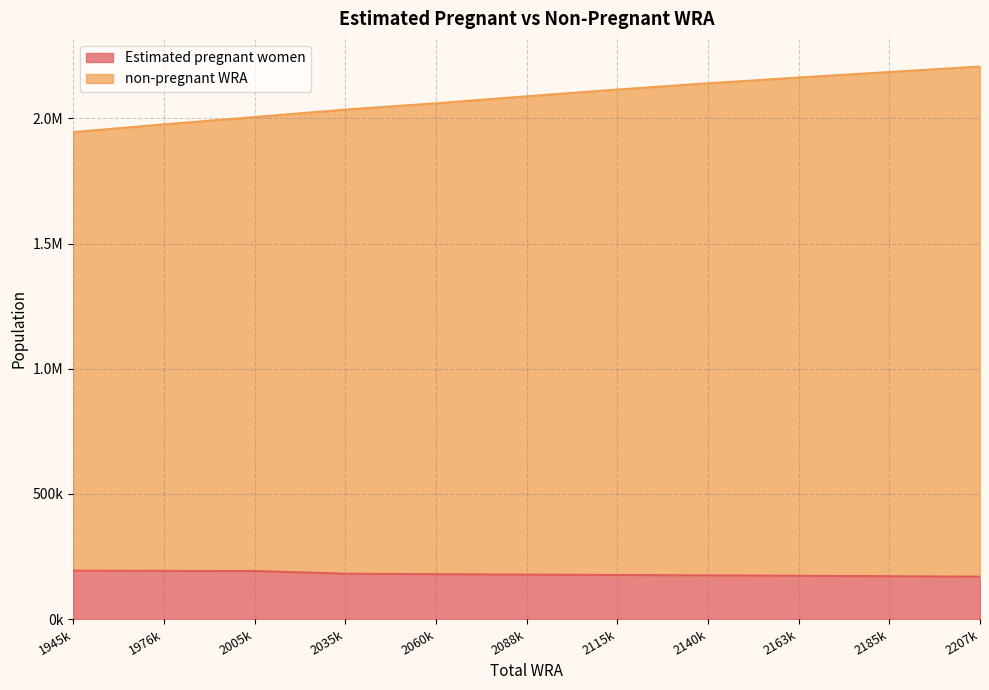

What are all the series names shown in the legend?

Estimated pregnant women, non-pregnant WRA